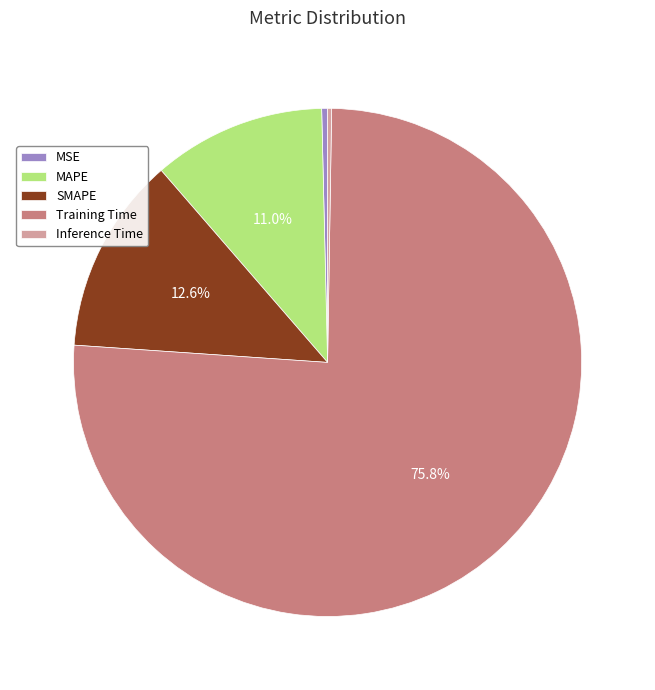

Is it true that MAPE is 1% of the pie?

False